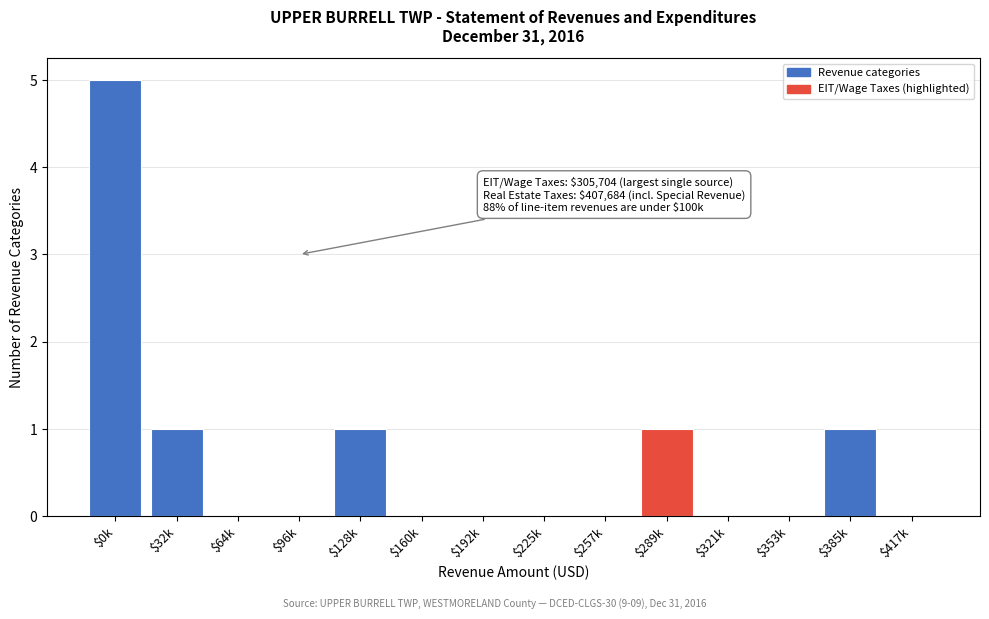

The value at $160k is -3. True or false?

False